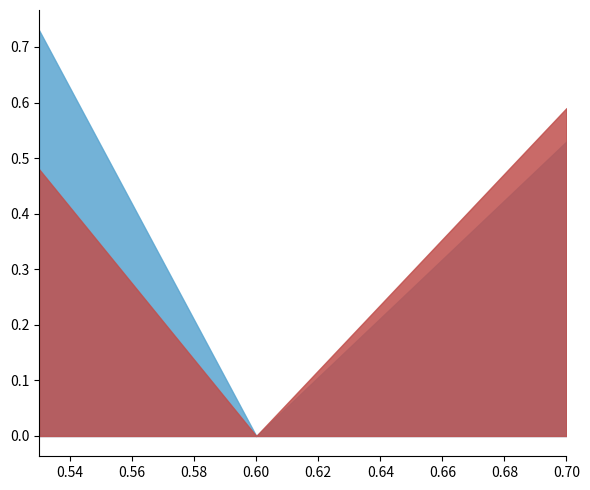

Count the amanda.csv values in the range 0 to 1.

3